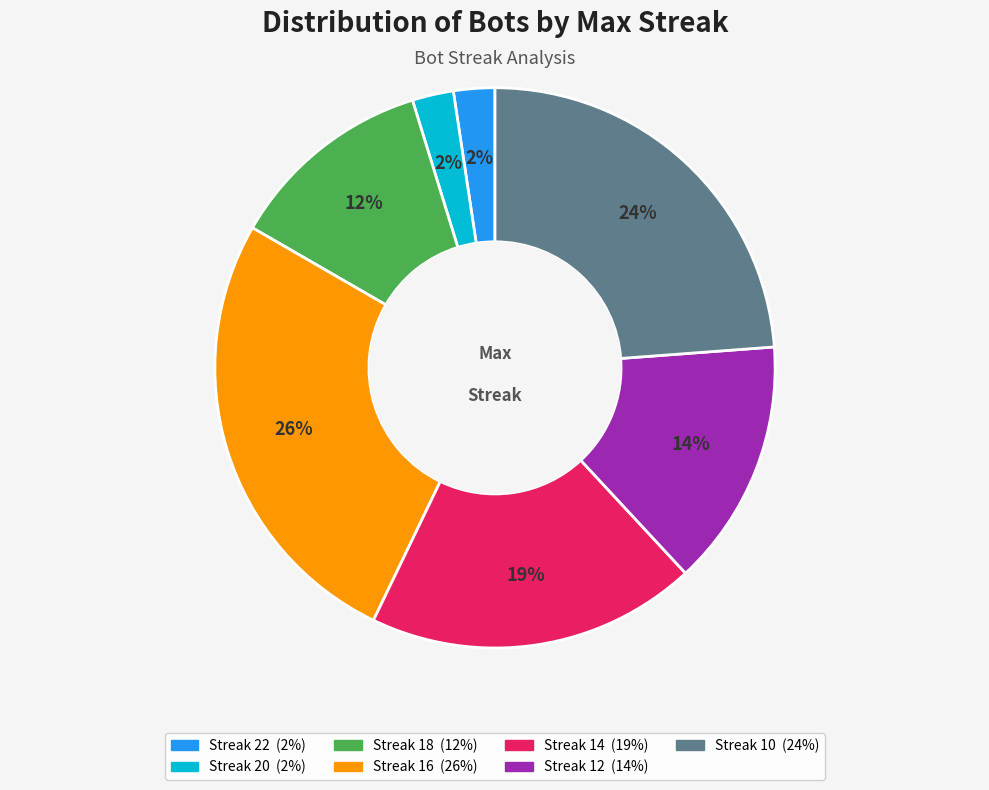

Does any single category account for the majority?

No